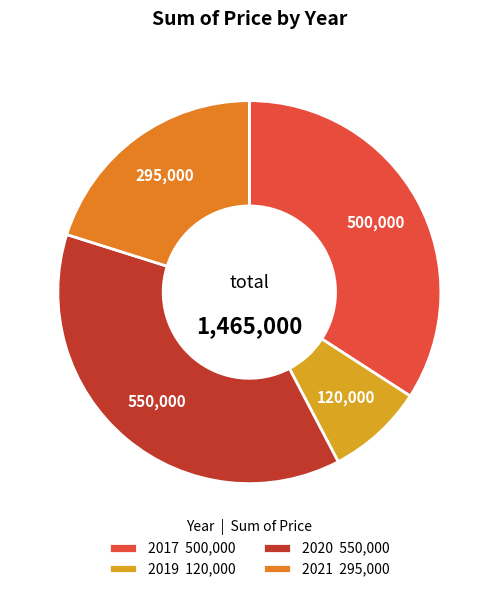

Approximately how many times larger is the value at 2017 compared to 2021?

1.7